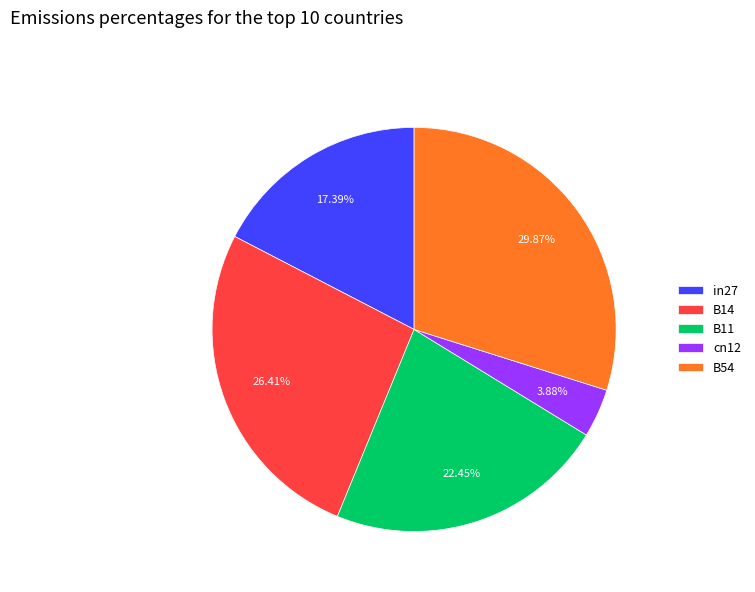

To the nearest percent, what portion does in27 represent?

17%